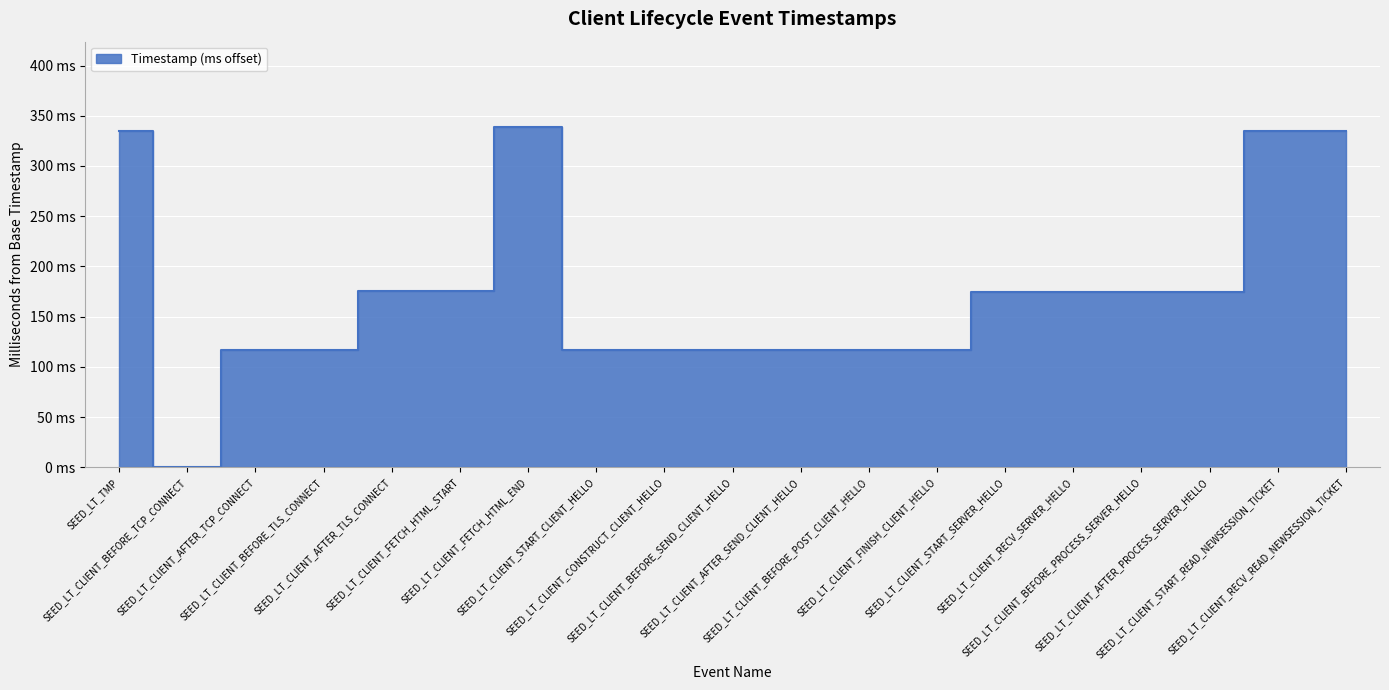

Reading left to right, list all the values displayed in this chart.

SEED_LT_TMP=335	SEED_LT_CLIENT_BEFORE_TCP_CONNECT=0	SEED_LT_CLIENT_AFTER_TCP_CONNECT=117	SEED_LT_CLIENT_BEFORE_TLS_CONNECT=117	SEED_LT_CLIENT_AFTER_TLS_CONNECT=176	SEED_LT_CLIENT_FETCH_HTML_START=176	SEED_LT_CLIENT_FETCH_HTML_END=339	SEED_LT_CLIENT_START_CLIENT_HELLO=117	SEED_LT_CLIENT_CONSTRUCT_CLIENT_HELLO=117	SEED_LT_CLIENT_BEFORE_SEND_CLIENT_HELLO=117	SEED_LT_CLIENT_AFTER_SEND_CLIENT_HELLO=117	SEED_LT_CLIENT_BEFORE_POST_CLIENT_HELLO=117	SEED_LT_CLIENT_FINISH_CLIENT_HELLO=117	SEED_LT_CLIENT_START_SERVER_HELLO=175	SEED_LT_CLIENT_RECV_SERVER_HELLO=175	SEED_LT_CLIENT_BEFORE_PROCESS_SERVER_HELLO=175	SEED_LT_CLIENT_AFTER_PROCESS_SERVER_HELLO=175	SEED_LT_CLIENT_START_READ_NEWSESSION_TICKET=335	SEED_LT_CLIENT_RECV_READ_NEWSESSION_TICKET=335